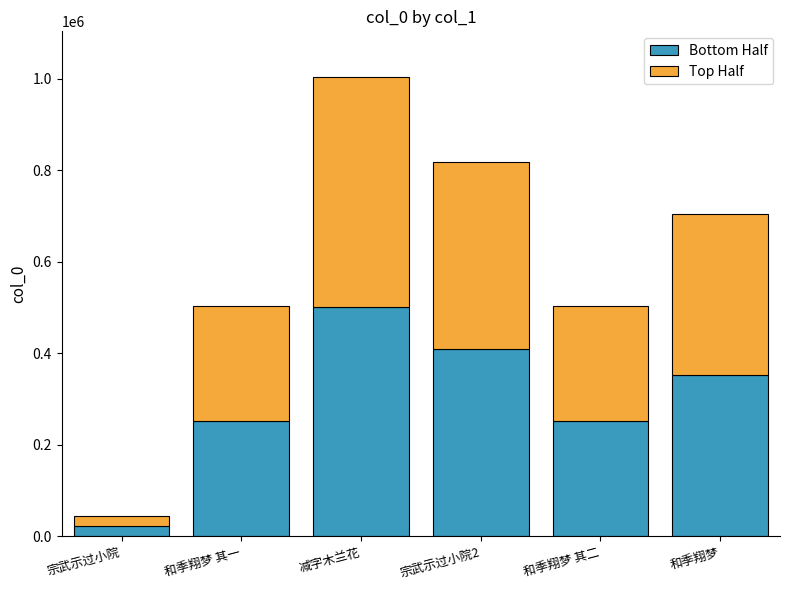

The value of Bottom Half at 和季翔梦 其二 is 376032. True or false?

False